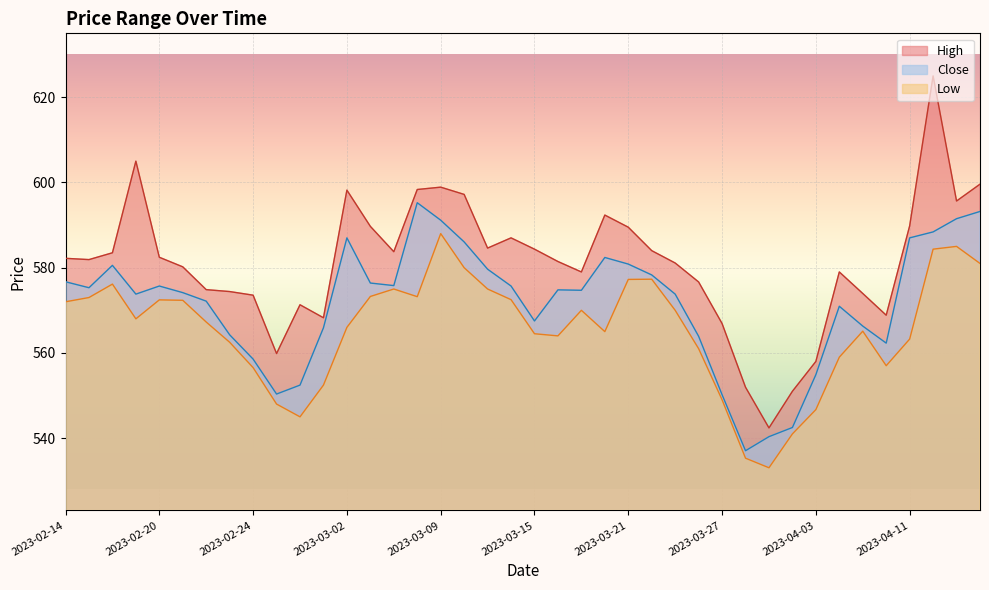

Reading left to right, what are all the values shown in this chart?

Close: 2023-02-14=576.7	2023-02-15=575.3	2023-02-16=580.5	2023-02-17=573.8	2023-02-20=575.7	2023-02-21=574.1	2023-02-22=572.1	2023-02-23=564.2	2023-02-24=558.5	2023-02-27=550.4	2023-02-28=552.5	2023-03-01=565.9	2023-03-02=587.0	2023-03-03=576.4	2023-03-06=575.8	2023-03-08=595.2	2023-03-09=591.1	2023-03-10=586.0	2023-03-13=579.6	2023-03-14=575.7	2023-03-15=567.5	2023-03-16=574.8	2023-03-17=574.7	2023-03-20=582.4	2023-03-21=580.9	2023-03-22=578.3	2023-03-23=573.8	2023-03-24=563.9	2023-03-27=550.2	2023-03-28=537.0	2023-03-29=540.4	2023-03-31=542.5	2023-04-03=554.9	2023-04-05=571.0	2023-04-06=566.3	2023-04-10=562.3	2023-04-11=587.0	2023-04-12=588.4	2023-04-13=591.5	2023-04-17=593.2
High: 2023-02-14=582.2	2023-02-15=581.9	2023-02-16=583.5	2023-02-17=605.0	2023-02-20=582.5	2023-02-21=580.2	2023-02-22=574.9	2023-02-23=574.4	2023-02-24=573.5	2023-02-27=559.9	2023-02-28=571.3	2023-03-01=568.2	2023-03-02=598.2	2023-03-03=589.7	2023-03-06=583.8	2023-03-08=598.4	2023-03-09=598.9	2023-03-10=597.2	2023-03-13=584.6	2023-03-14=587.0	2023-03-15=584.4	2023-03-16=581.5	2023-03-17=579.0	2023-03-20=592.4	2023-03-21=589.5	2023-03-22=584.0	2023-03-23=581.1	2023-03-24=576.6	2023-03-27=566.9	2023-03-28=552.0	2023-03-29=542.4	2023-03-31=551.0	2023-04-03=558.0	2023-04-05=579.0	2023-04-06=574.0	2023-04-10=568.9	2023-04-11=589.8	2023-04-12=625.0	2023-04-13=595.6	2023-04-17=599.6
Low: 2023-02-14=572.0	2023-02-15=573.0	2023-02-16=576.1	2023-02-17=568.0	2023-02-20=572.5	2023-02-21=572.4	2023-02-22=567.2	2023-02-23=562.5	2023-02-24=556.5	2023-02-27=548.0	2023-02-28=545.0	2023-03-01=552.5	2023-03-02=566.0	2023-03-03=573.2	2023-03-06=575.0	2023-03-08=573.2	2023-03-09=588.0	2023-03-10=580.0	2023-03-13=575.0	2023-03-14=572.5	2023-03-15=564.5	2023-03-16=564.0	2023-03-17=570.0	2023-03-20=565.0	2023-03-21=577.2	2023-03-22=577.3	2023-03-23=570.0	2023-03-24=561.0	2023-03-27=549.0	2023-03-28=535.3	2023-03-29=533.0	2023-03-31=541.0	2023-04-03=546.7	2023-04-05=559.0	2023-04-06=565.1	2023-04-10=557.0	2023-04-11=563.2	2023-04-12=584.4	2023-04-13=585.0	2023-04-17=581.0